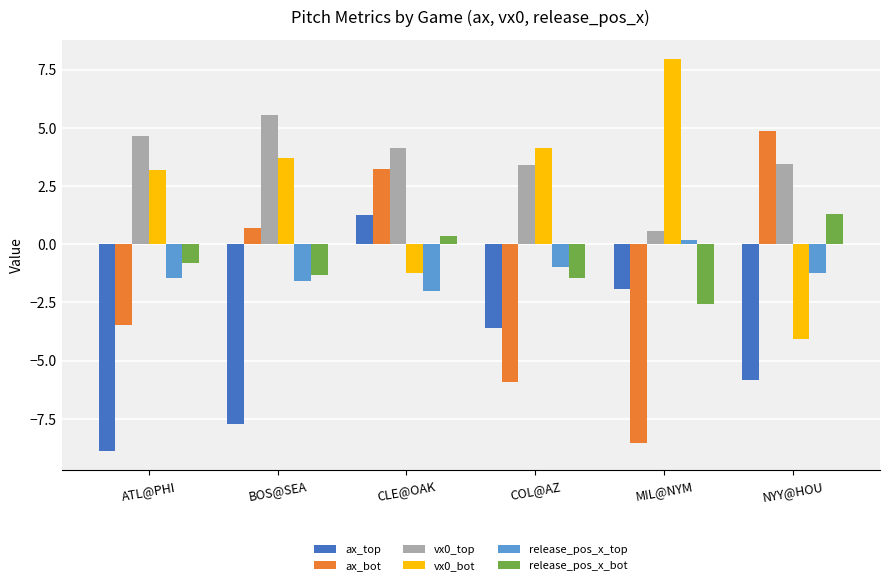

What is the difference between the maximum and minimum values in the vx0_bot series?

12.0